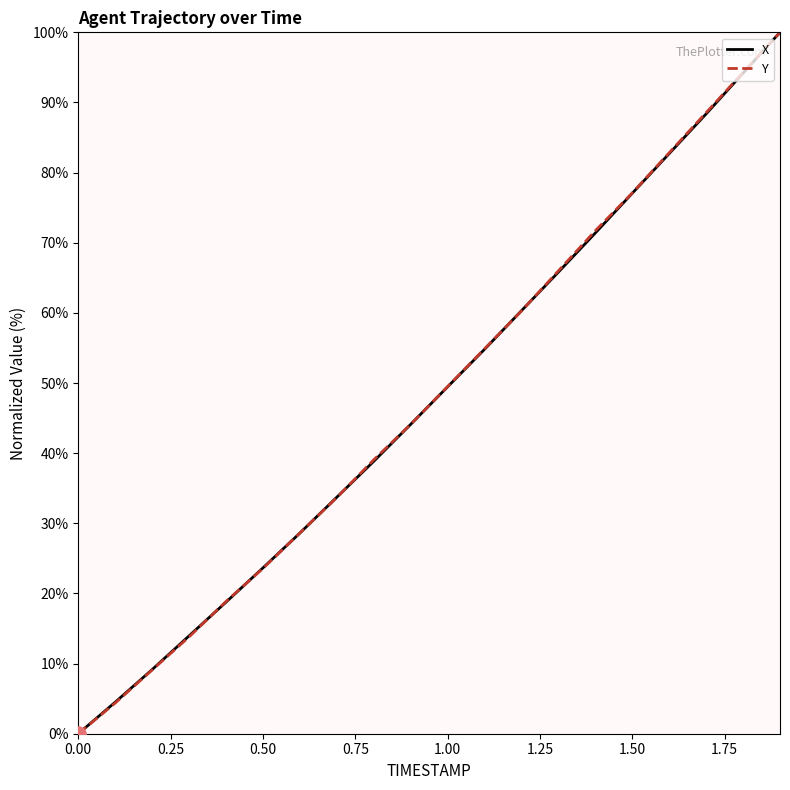

At how many categories does at least one series exceed 4?

19